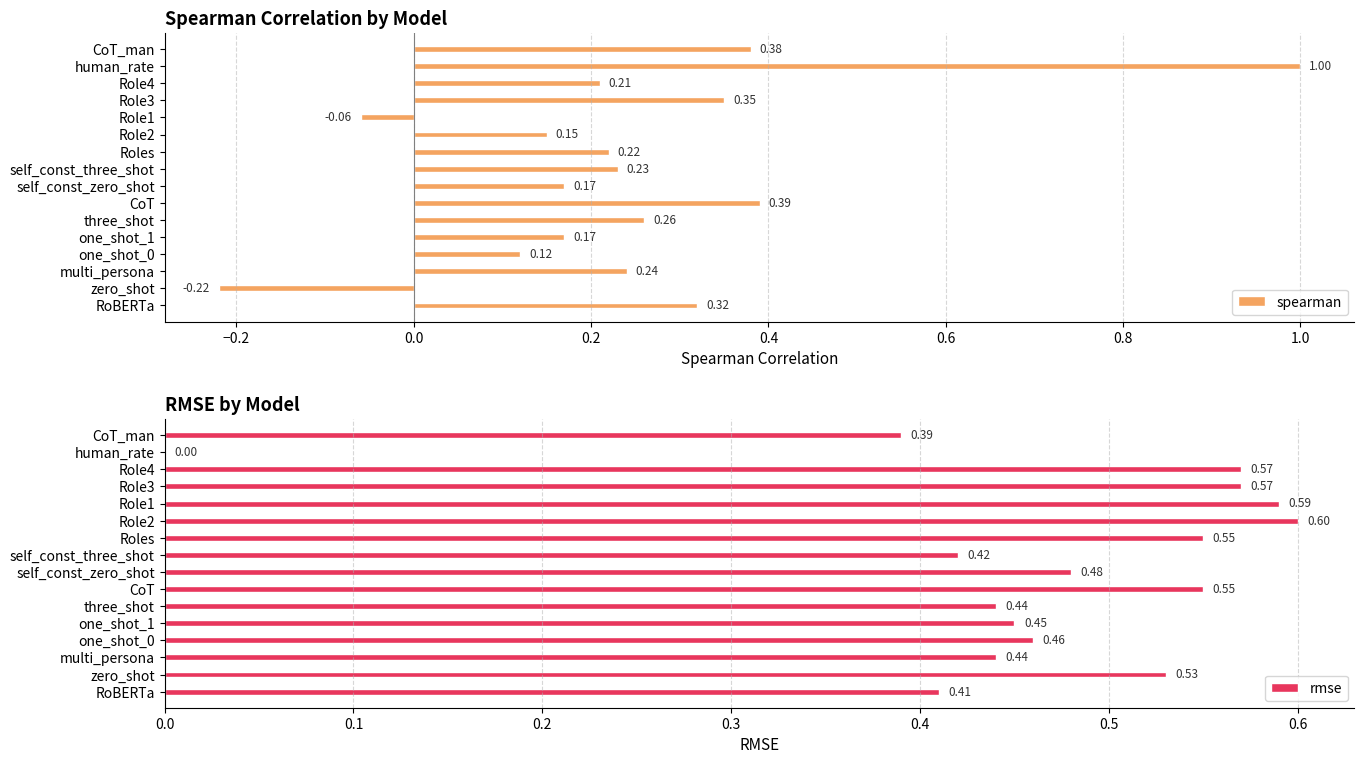

Does the chart contain stacked bars?

No